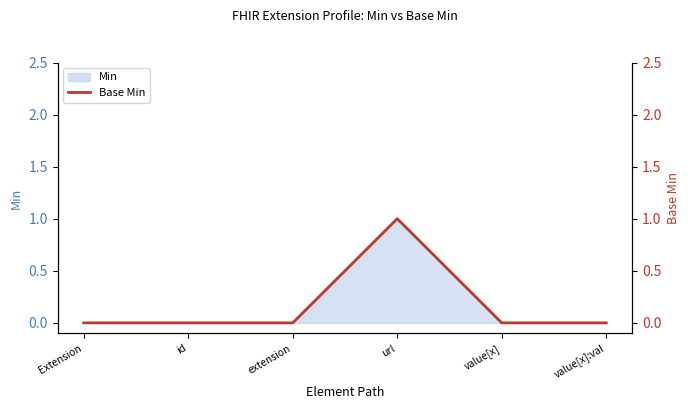

Rank the categories by value from highest to lowest.

url, Extension, id, extension, value[x], value[x]:val